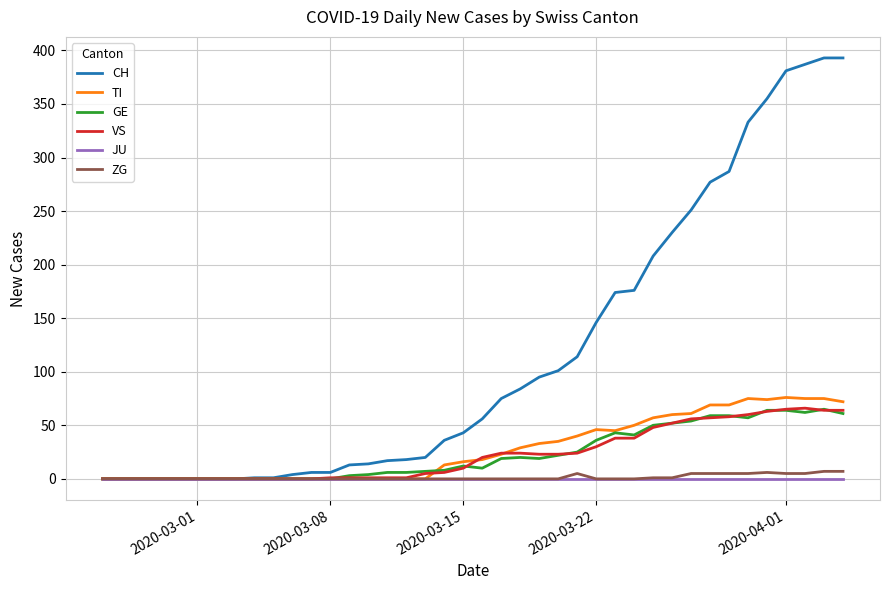

What is the maximum value shown in the chart?

393